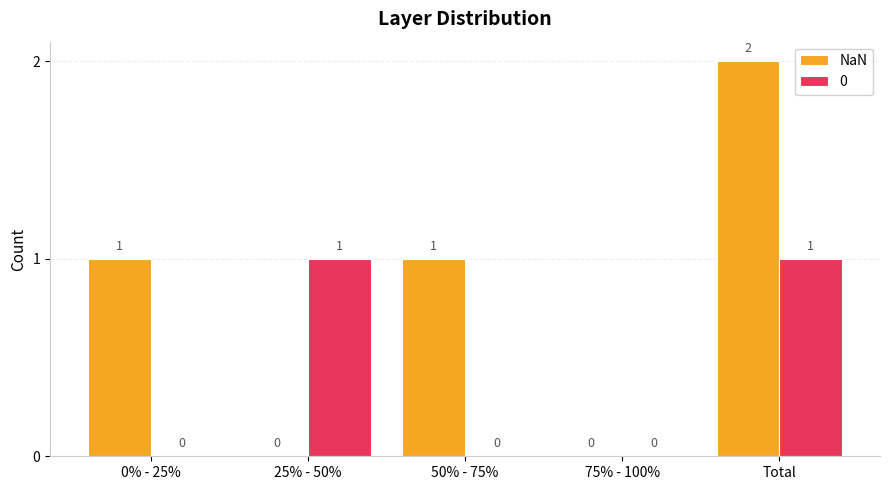

The NaN series shows 2 at Total. True or false?

True